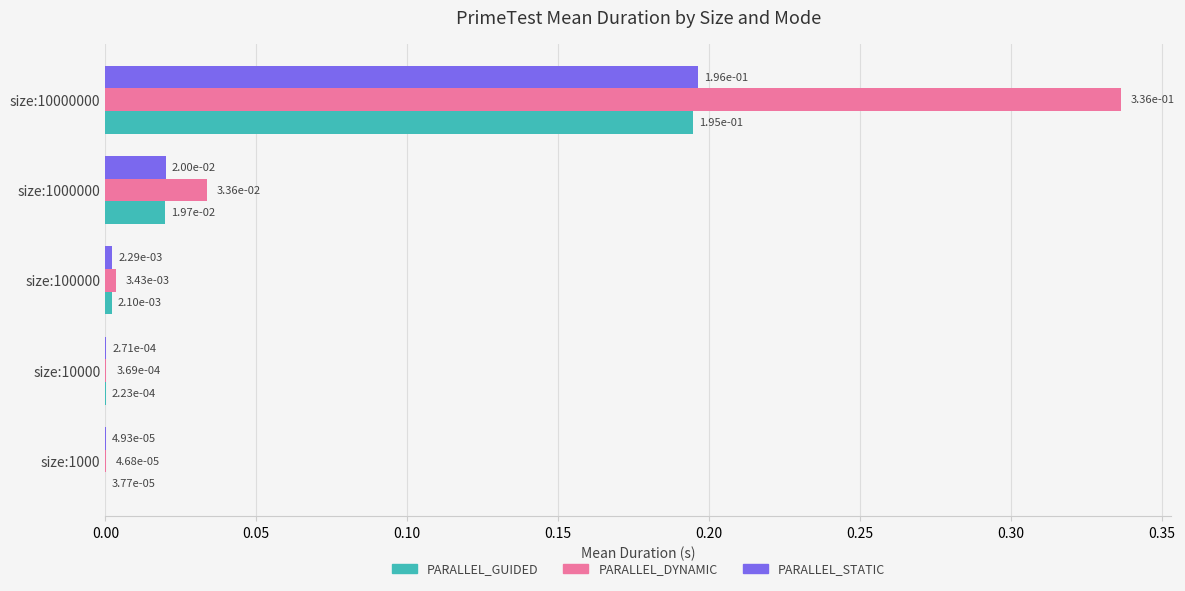

At which category is the sum across all series the highest?

size:10000000